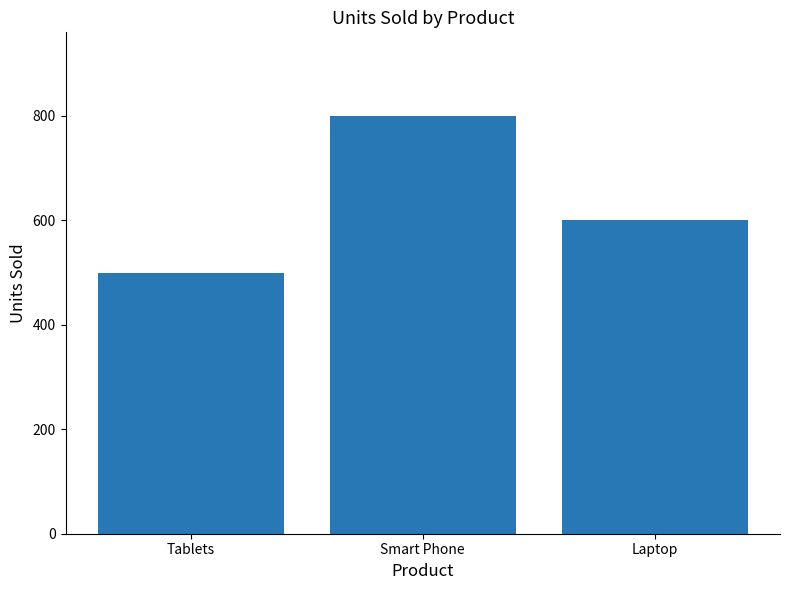

At which category does the chart reach its minimum across all series?

Tablets